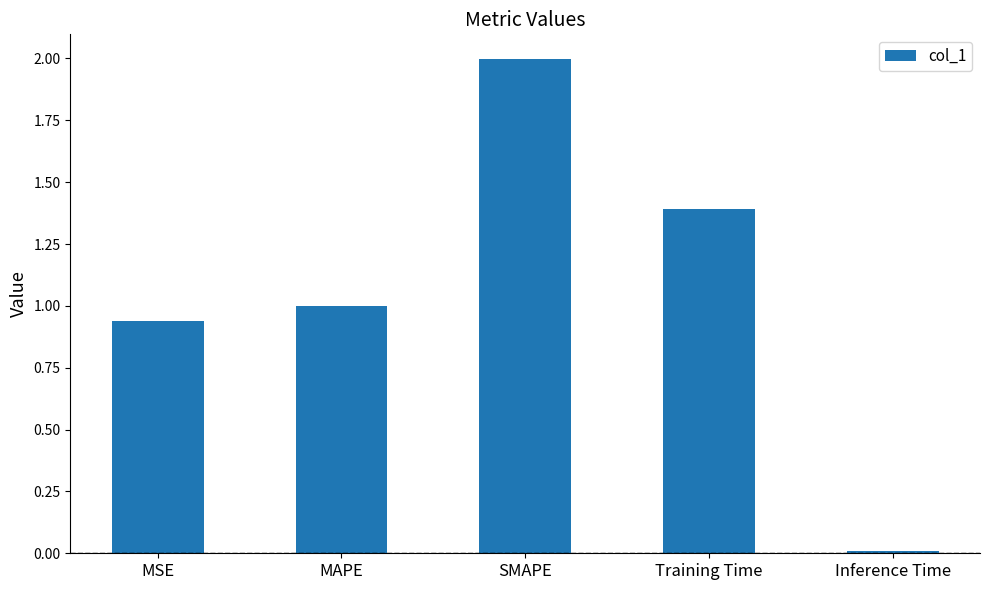

What is the change in value from SMAPE to Inference Time?

-2.0